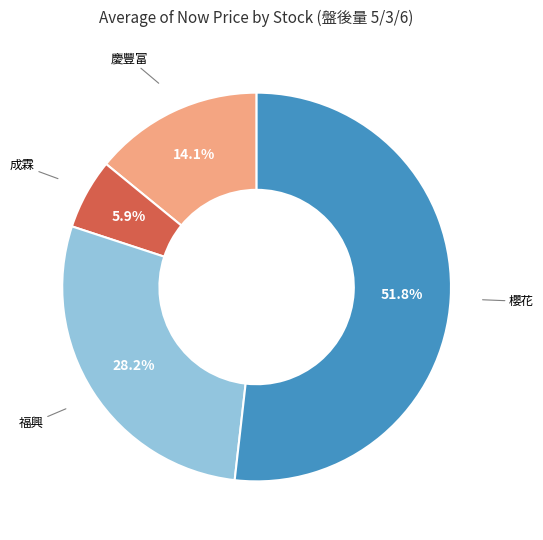

Does any single category account for the majority?

Yes